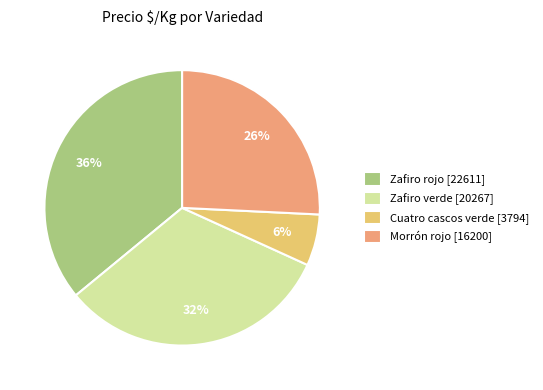

Is it true that Cuatro cascos verde [3794] is 6% of the pie?

True